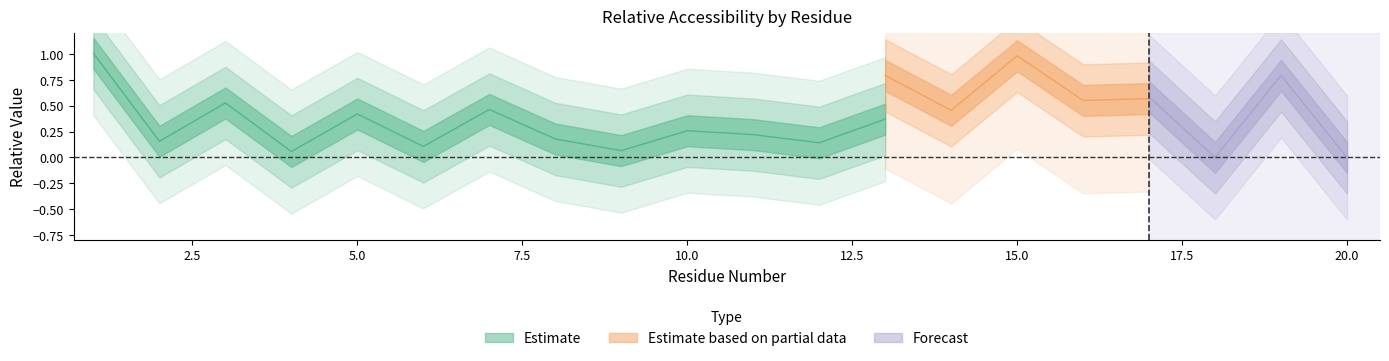

How many lines are shown in the chart?

3